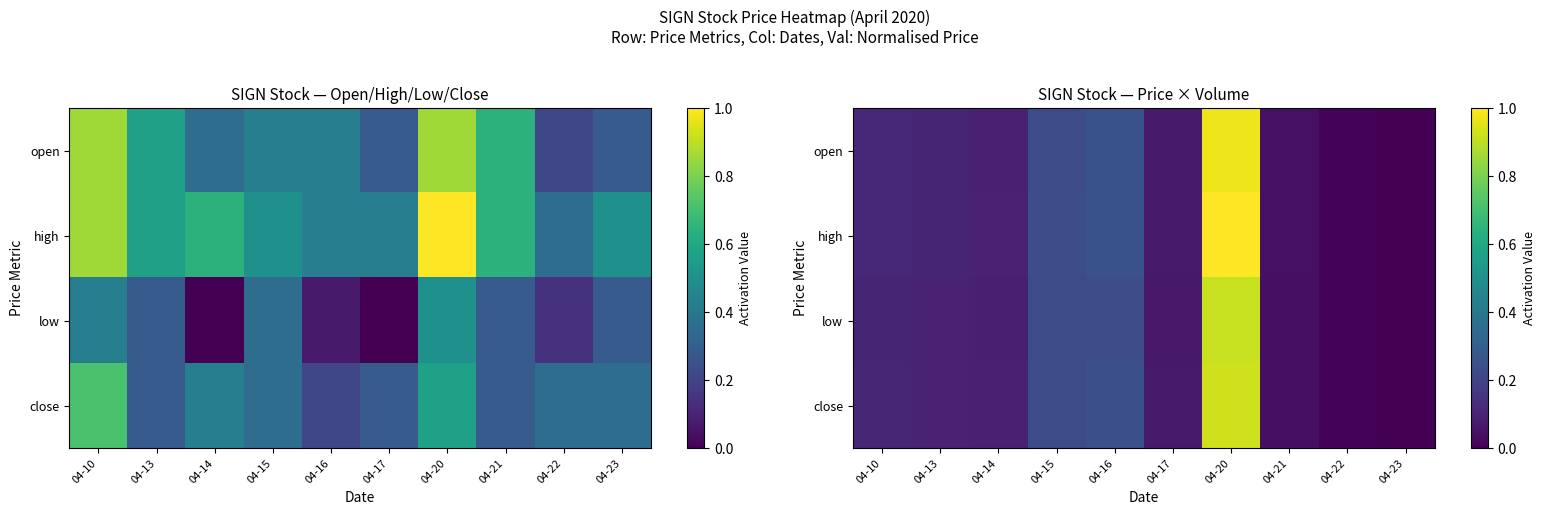

True or false: high has a value of 0.1 at 04-14.

True